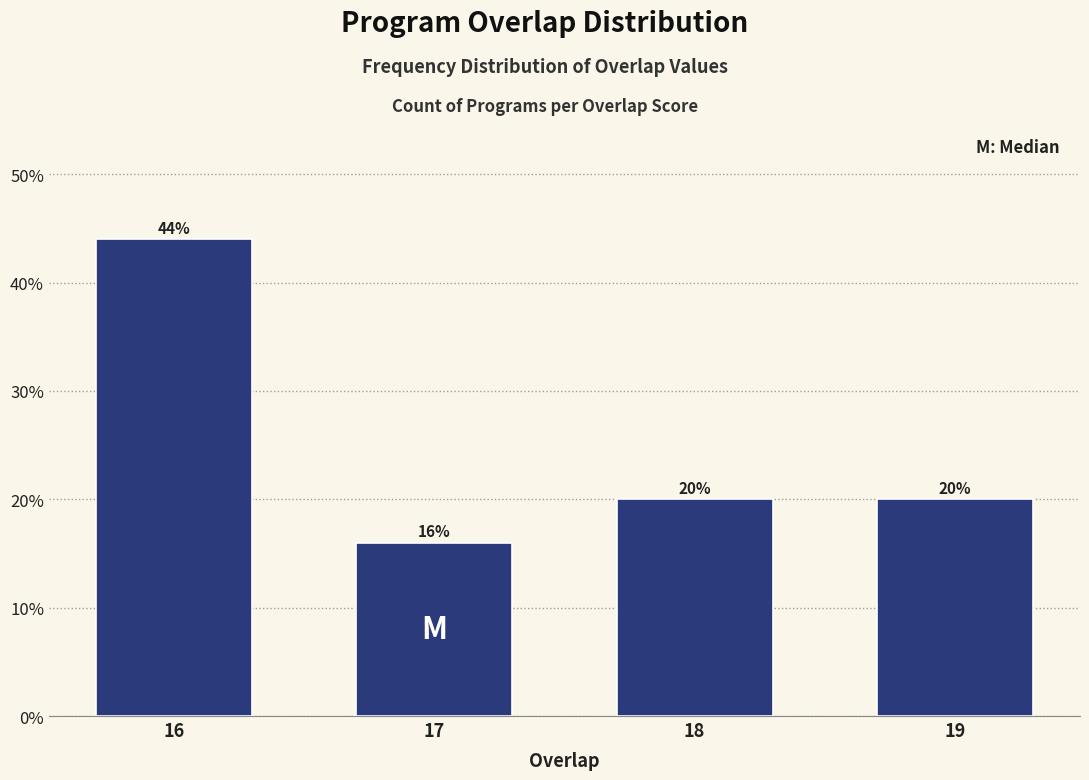

Reading right to left, extract all data points from this chart.

20	20	16	44